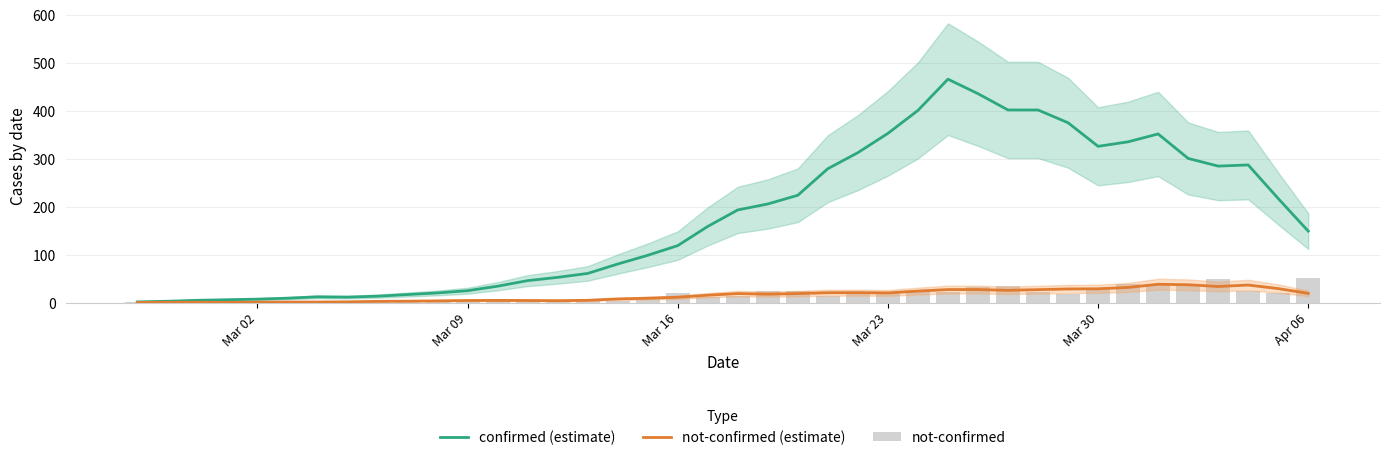

What are all the series names shown in the legend?

confirmed (estimate), not-confirmed (estimate), not-confirmed